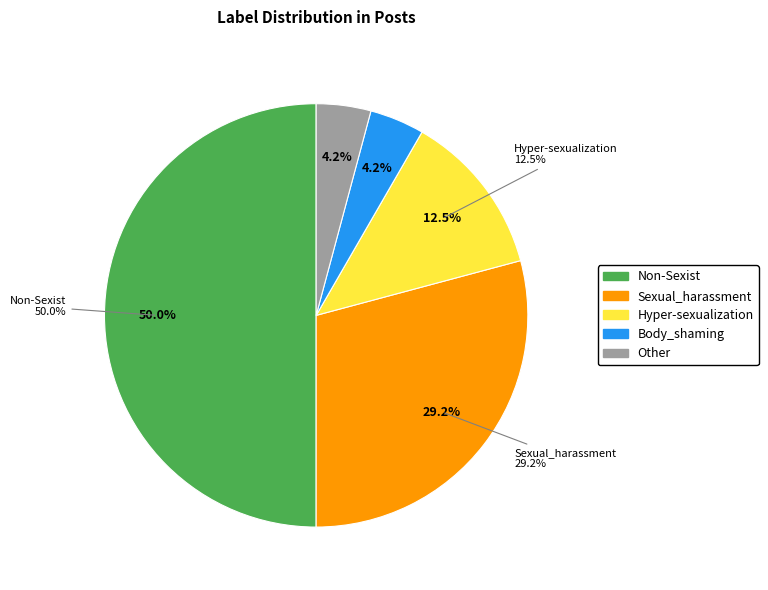

True or false: Body_shaming accounts for 1% of the total.

False